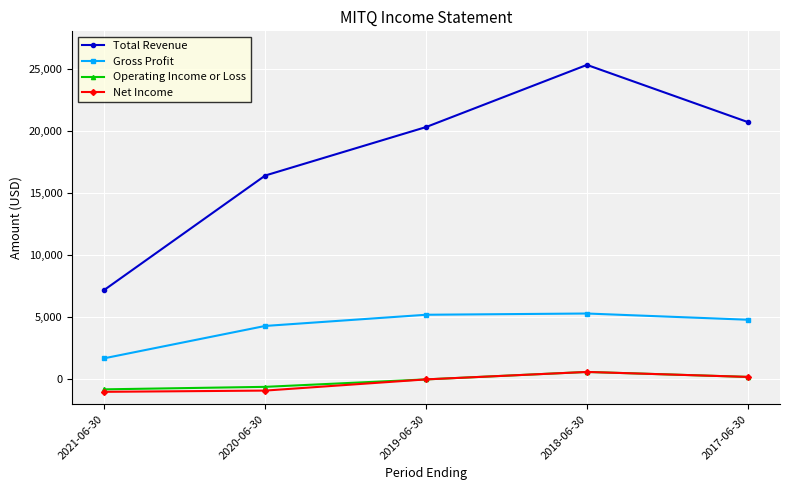

Which series changed the most between 2020-06-30 and 2017-06-30?

Total Revenue